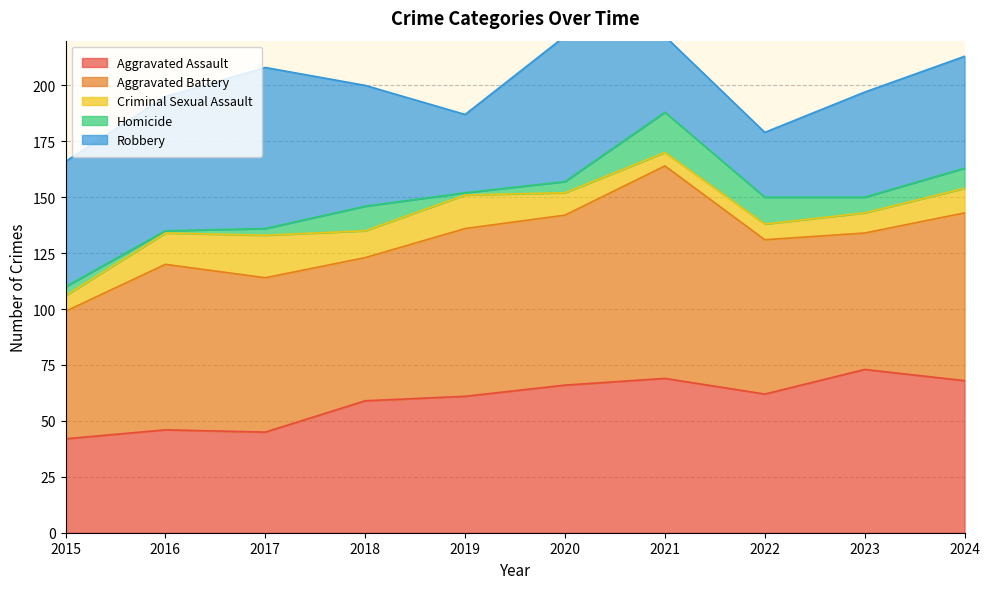

What is the greatest value displayed?

95